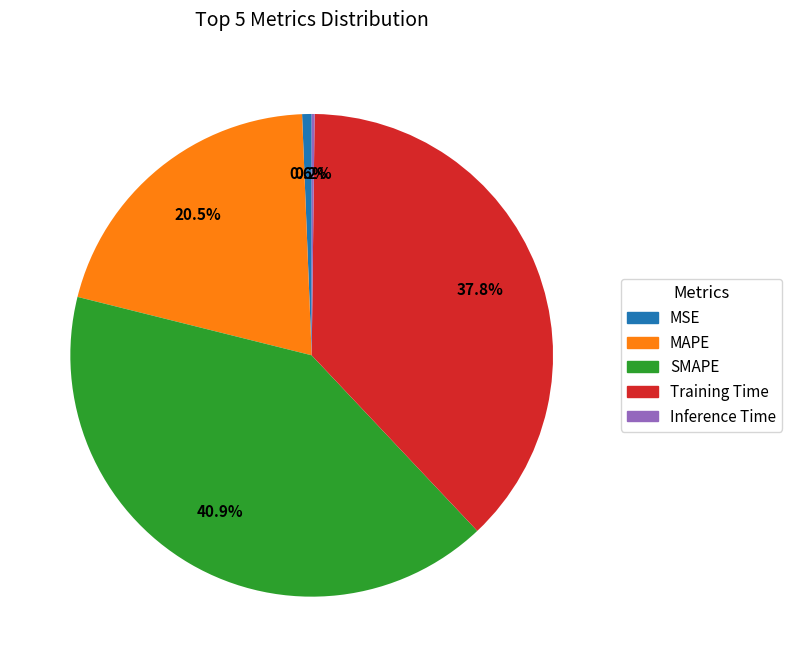

What is the largest slice in the pie chart?

SMAPE